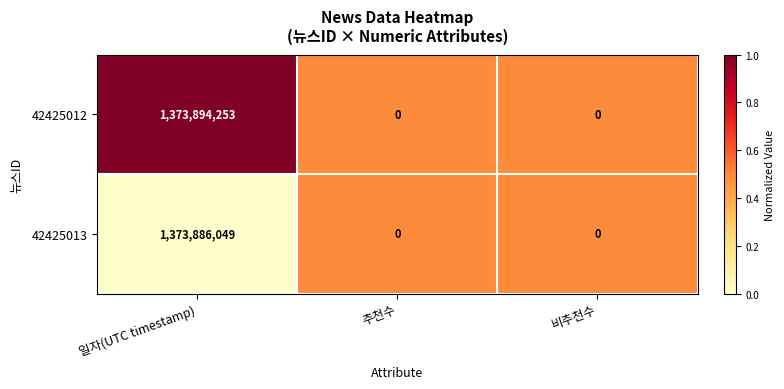

True or false: 42425013 has a value of 862018129 at 추천수.

False